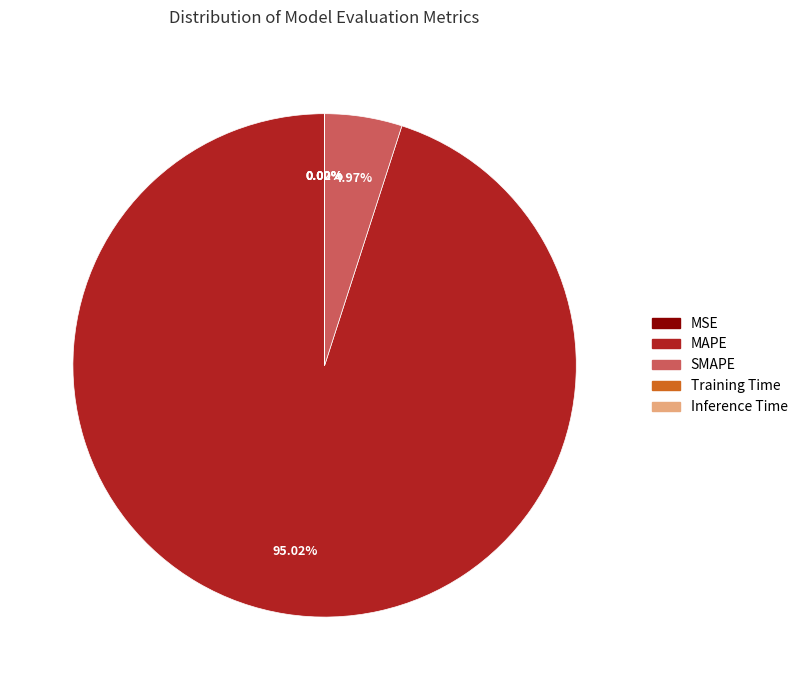

What is the largest slice in the pie chart?

MAPE